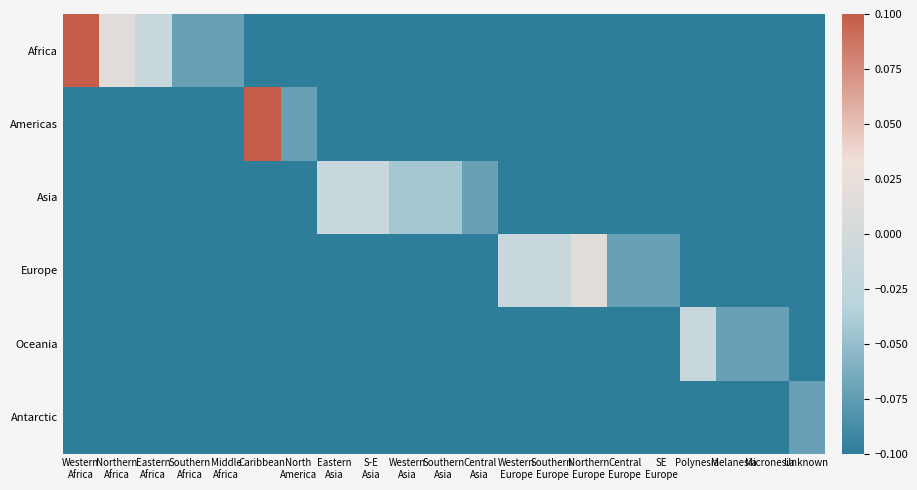

Reading left to right, extract all data points from this chart.

Africa: Western
Africa=0.1	Northern
Africa=0.0	Eastern
Africa=-0.0	Southern
Africa=-0.1	Middle
Africa=-0.1	Caribbean=-0.1	North
America=-0.1	Eastern
Asia=-0.1	S-E
Asia=-0.1	Western
Asia=-0.1	Southern
Asia=-0.1	Central
Asia=-0.1	Western
Europe=-0.1	Southern
Europe=-0.1	Northern
Europe=-0.1	Central
Europe=-0.1	SE
Europe=-0.1	Polynesia=-0.1	Melanesia=-0.1	Micronesia=-0.1	Unknown=-0.1
Americas: Western
Africa=-0.1	Northern
Africa=-0.1	Eastern
Africa=-0.1	Southern
Africa=-0.1	Middle
Africa=-0.1	Caribbean=0.1	North
America=-0.1	Eastern
Asia=-0.1	S-E
Asia=-0.1	Western
Asia=-0.1	Southern
Asia=-0.1	Central
Asia=-0.1	Western
Europe=-0.1	Southern
Europe=-0.1	Northern
Europe=-0.1	Central
Europe=-0.1	SE
Europe=-0.1	Polynesia=-0.1	Melanesia=-0.1	Micronesia=-0.1	Unknown=-0.1
Asia: Western
Africa=-0.1	Northern
Africa=-0.1	Eastern
Africa=-0.1	Southern
Africa=-0.1	Middle
Africa=-0.1	Caribbean=-0.1	North
America=-0.1	Eastern
Asia=-0.0	S-E
Asia=-0.0	Western
Asia=-0.0	Southern
Asia=-0.0	Central
Asia=-0.1	Western
Europe=-0.1	Southern
Europe=-0.1	Northern
Europe=-0.1	Central
Europe=-0.1	SE
Europe=-0.1	Polynesia=-0.1	Melanesia=-0.1	Micronesia=-0.1	Unknown=-0.1
Europe: Western
Africa=-0.1	Northern
Africa=-0.1	Eastern
Africa=-0.1	Southern
Africa=-0.1	Middle
Africa=-0.1	Caribbean=-0.1	North
America=-0.1	Eastern
Asia=-0.1	S-E
Asia=-0.1	Western
Asia=-0.1	Southern
Asia=-0.1	Central
Asia=-0.1	Western
Europe=-0.0	Southern
Europe=-0.0	Northern
Europe=0.0	Central
Europe=-0.1	SE
Europe=-0.1	Polynesia=-0.1	Melanesia=-0.1	Micronesia=-0.1	Unknown=-0.1
Oceania: Western
Africa=-0.1	Northern
Africa=-0.1	Eastern
Africa=-0.1	Southern
Africa=-0.1	Middle
Africa=-0.1	Caribbean=-0.1	North
America=-0.1	Eastern
Asia=-0.1	S-E
Asia=-0.1	Western
Asia=-0.1	Southern
Asia=-0.1	Central
Asia=-0.1	Western
Europe=-0.1	Southern
Europe=-0.1	Northern
Europe=-0.1	Central
Europe=-0.1	SE
Europe=-0.1	Polynesia=-0.0	Melanesia=-0.1	Micronesia=-0.1	Unknown=-0.1
Antarctic: Western
Africa=-0.1	Northern
Africa=-0.1	Eastern
Africa=-0.1	Southern
Africa=-0.1	Middle
Africa=-0.1	Caribbean=-0.1	North
America=-0.1	Eastern
Asia=-0.1	S-E
Asia=-0.1	Western
Asia=-0.1	Southern
Asia=-0.1	Central
Asia=-0.1	Western
Europe=-0.1	Southern
Europe=-0.1	Northern
Europe=-0.1	Central
Europe=-0.1	SE
Europe=-0.1	Polynesia=-0.1	Melanesia=-0.1	Micronesia=-0.1	Unknown=-0.1